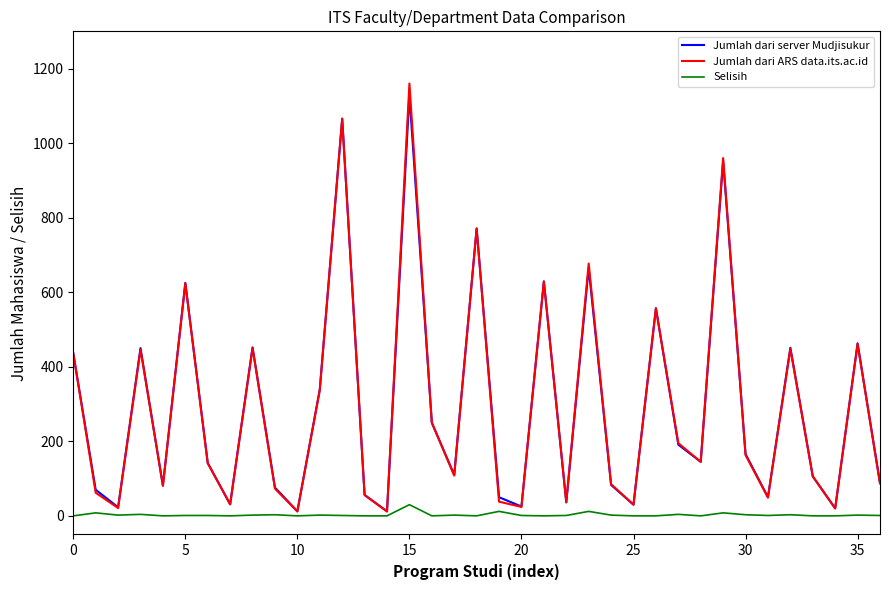

True or false: Jumlah dari ARS data.its.ac.id and Selisih cross at least once.

False